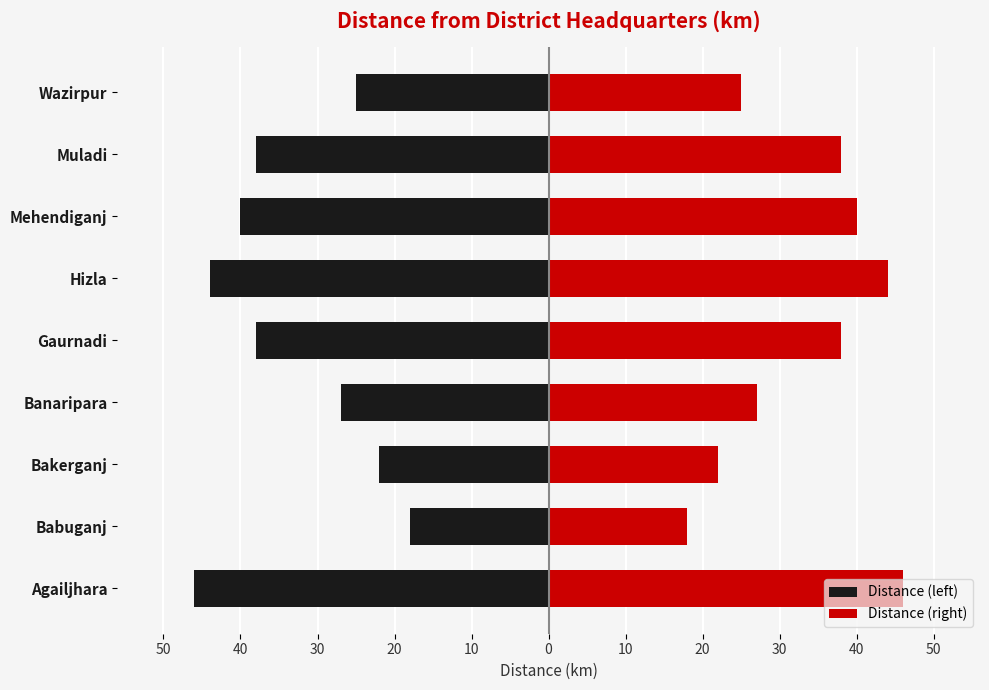

Is it true that Distance (right) equals 46 at Agailjhara?

True